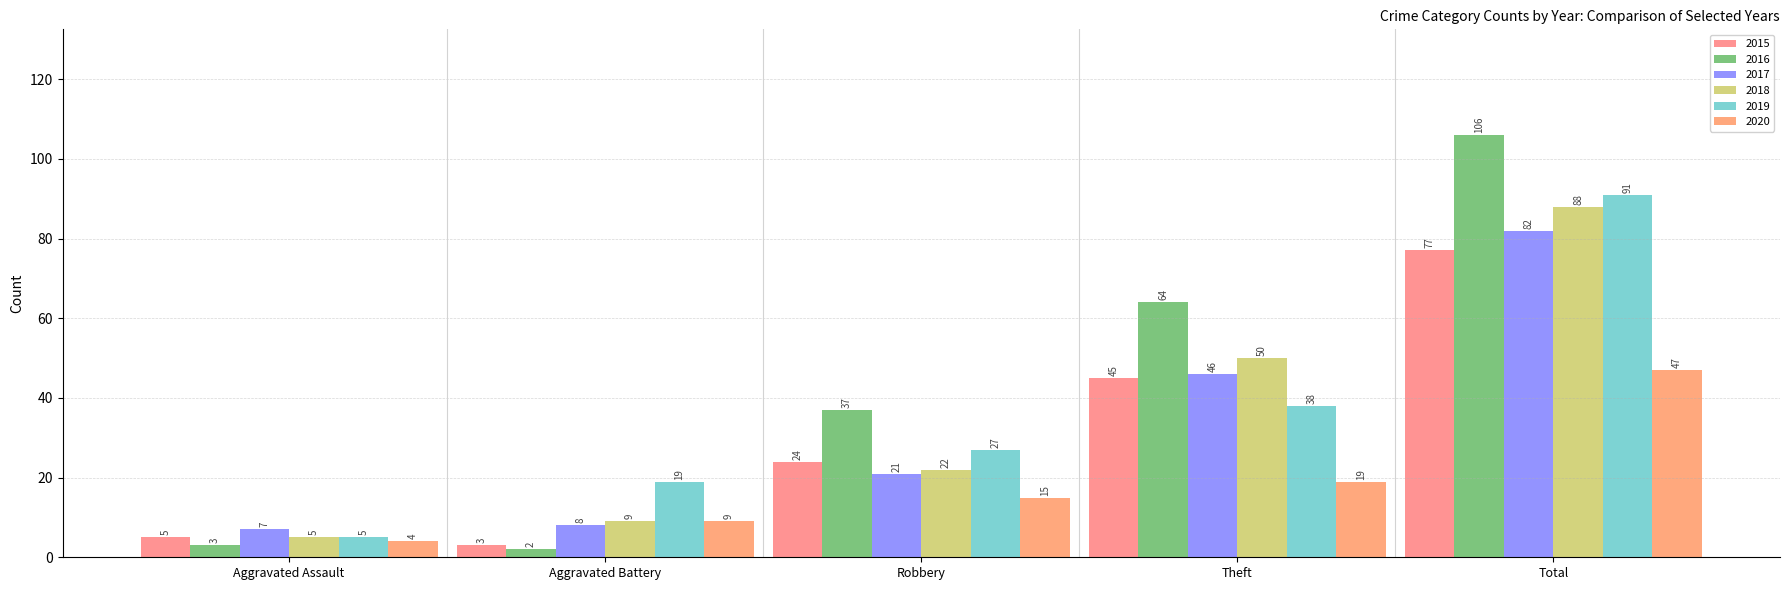

Reading right to left, list all the values displayed in this chart.

2015: Total=77	Theft=45	Robbery=24	Aggravated Battery=3	Aggravated Assault=5
2016: Total=106	Theft=64	Robbery=37	Aggravated Battery=2	Aggravated Assault=3
2017: Total=82	Theft=46	Robbery=21	Aggravated Battery=8	Aggravated Assault=7
2018: Total=88	Theft=50	Robbery=22	Aggravated Battery=9	Aggravated Assault=5
2019: Total=91	Theft=38	Robbery=27	Aggravated Battery=19	Aggravated Assault=5
2020: Total=47	Theft=19	Robbery=15	Aggravated Battery=9	Aggravated Assault=4